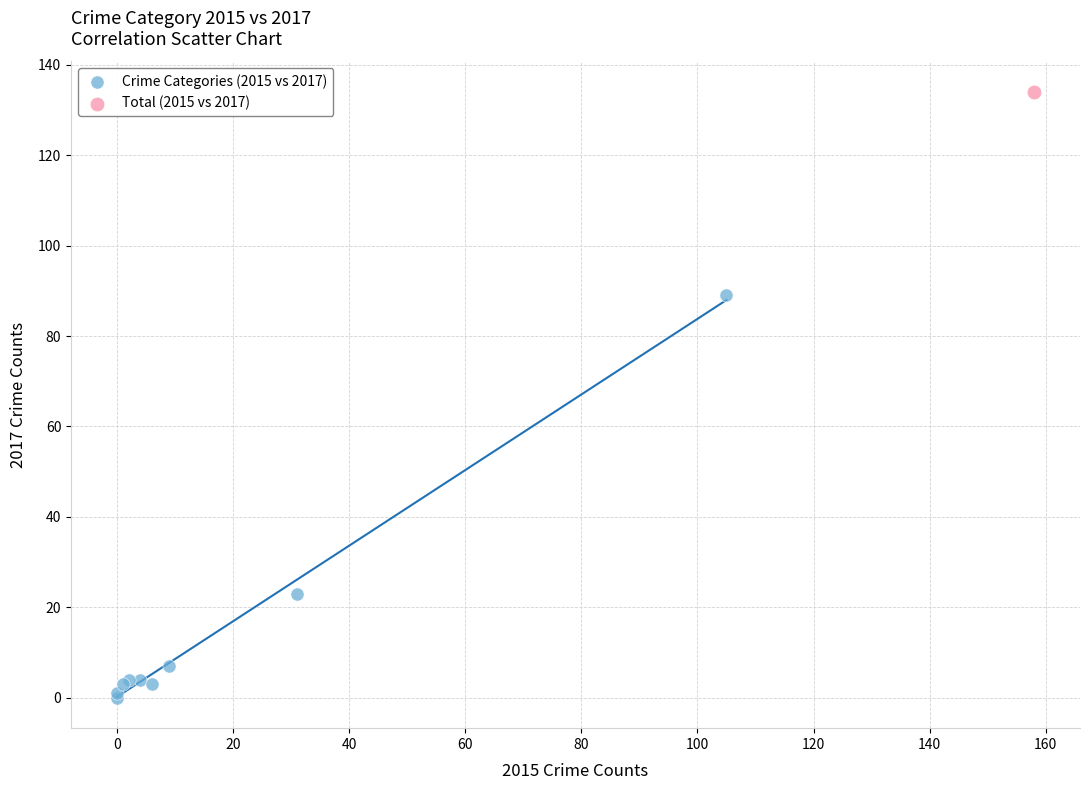

What are all the series names shown in the legend?

Crime Categories (2015 vs 2017), Total (2015 vs 2017)